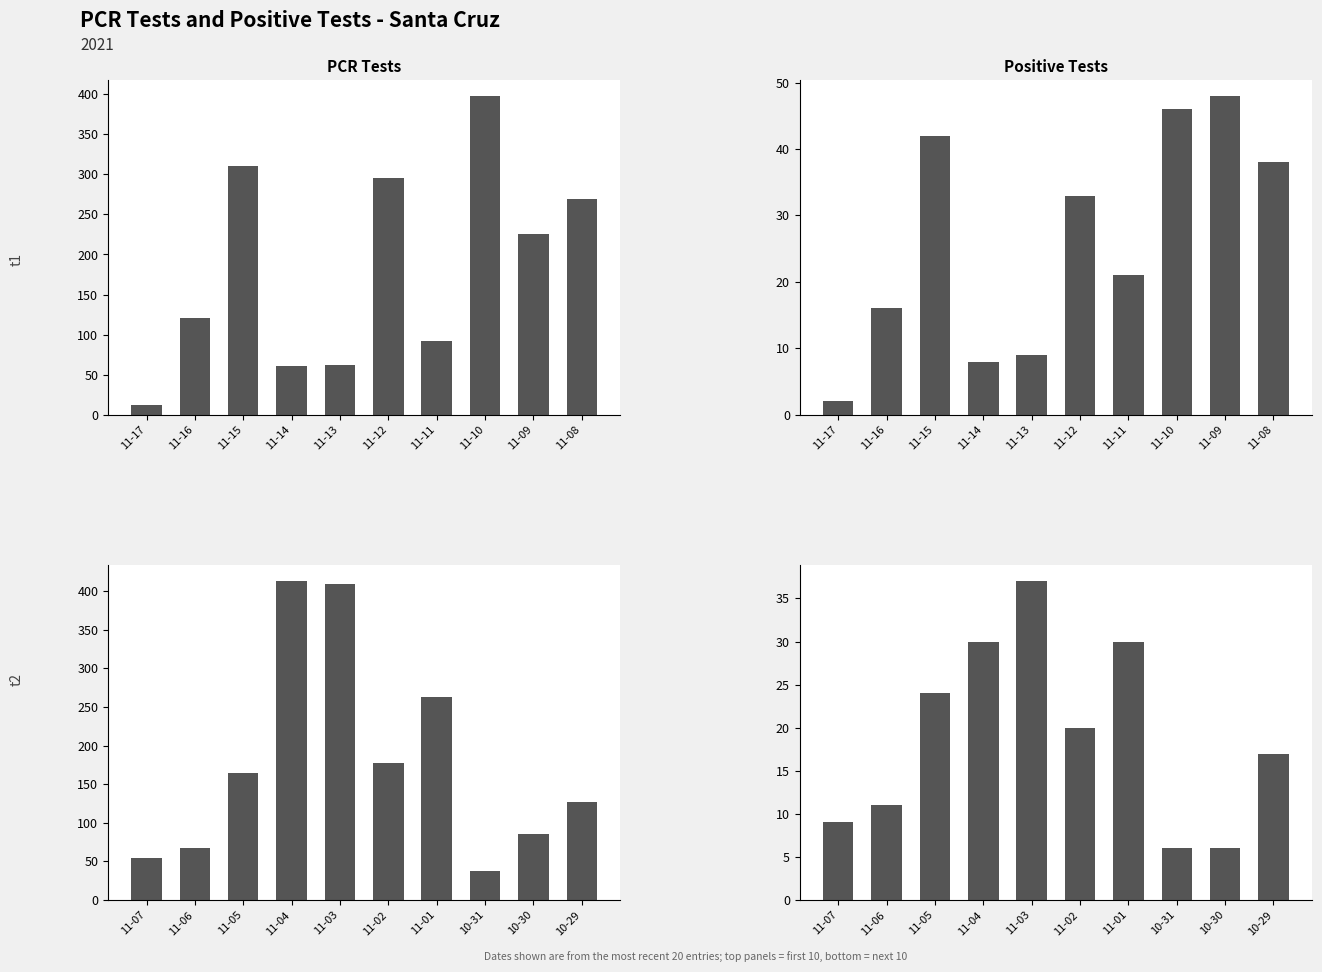

True or false: pcr_pos_test_SANTA_CRUZ has a value of 15 at 11-06.

False